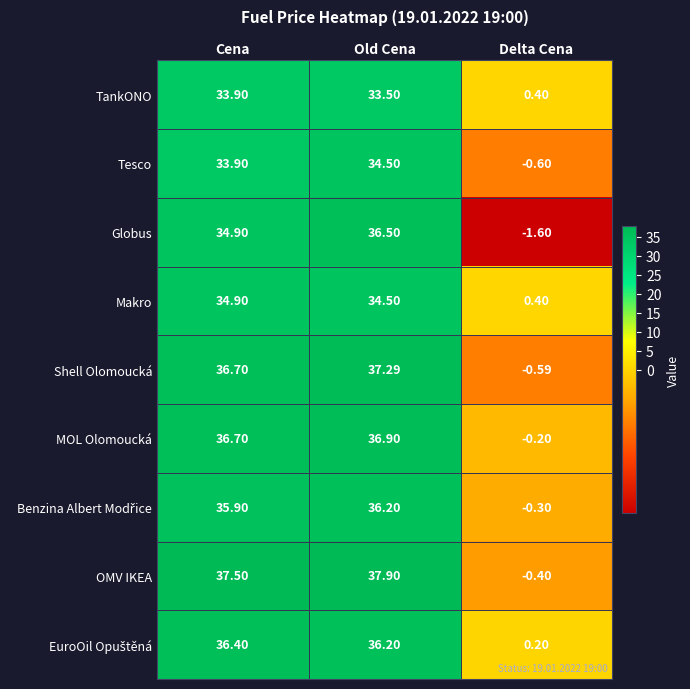

Count the number of data series in this chart.

9